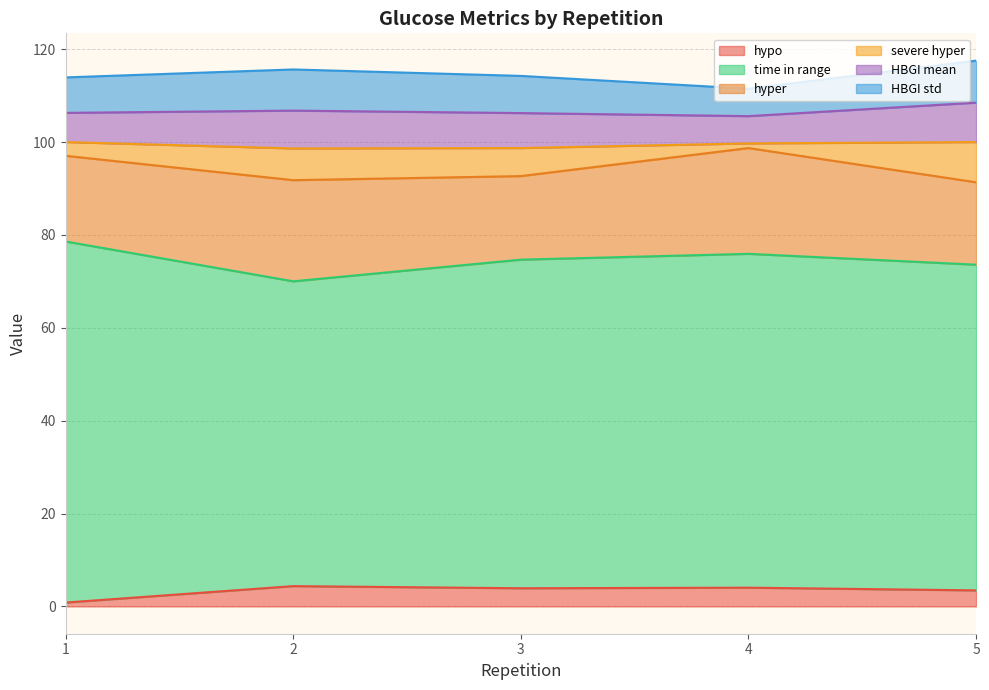

Reading right to left, transcribe all the data shown in this chart.

hypo: 5=3.5	4=4.0	3=3.9	2=4.4	1=0.8
time in range: 5=70.1	4=71.9	3=70.8	2=65.6	1=77.8
hyper: 5=17.7	4=22.8	3=18.0	2=21.8	1=18.5
severe hyper: 5=8.7	4=1.0	3=6.0	2=6.8	1=3.0
HBGI mean: 5=8.5	4=5.9	3=7.5	2=8.1	1=6.3
HBGI std: 5=9.1	4=5.9	3=8.0	2=8.9	1=7.6